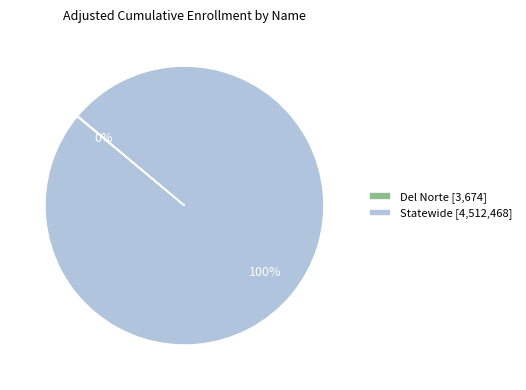

Is there a majority slice in this chart?

Yes